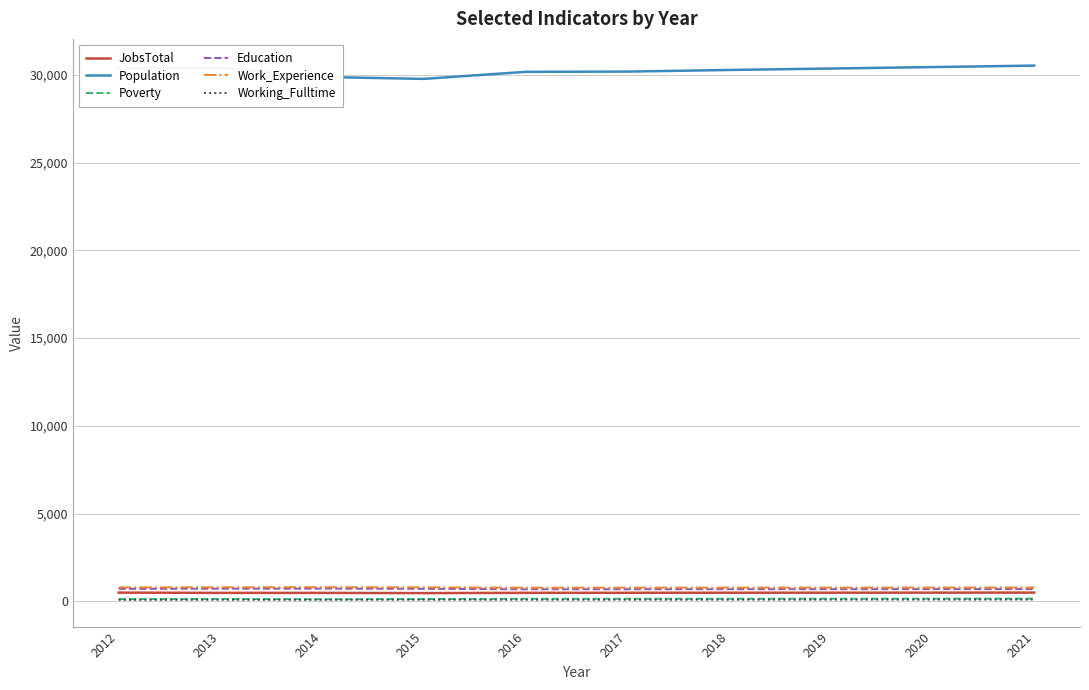

Which series has the widest spread of values?

Population